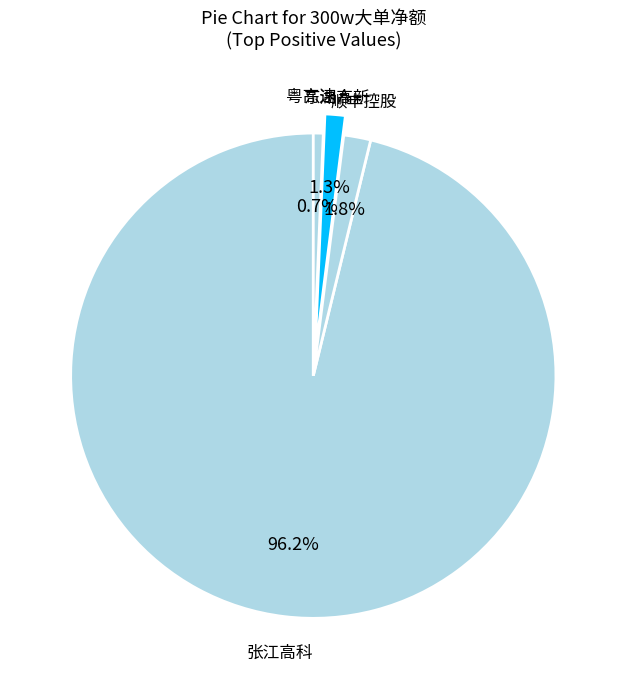

Which category has the smallest portion of the pie?

粤高速Ａ